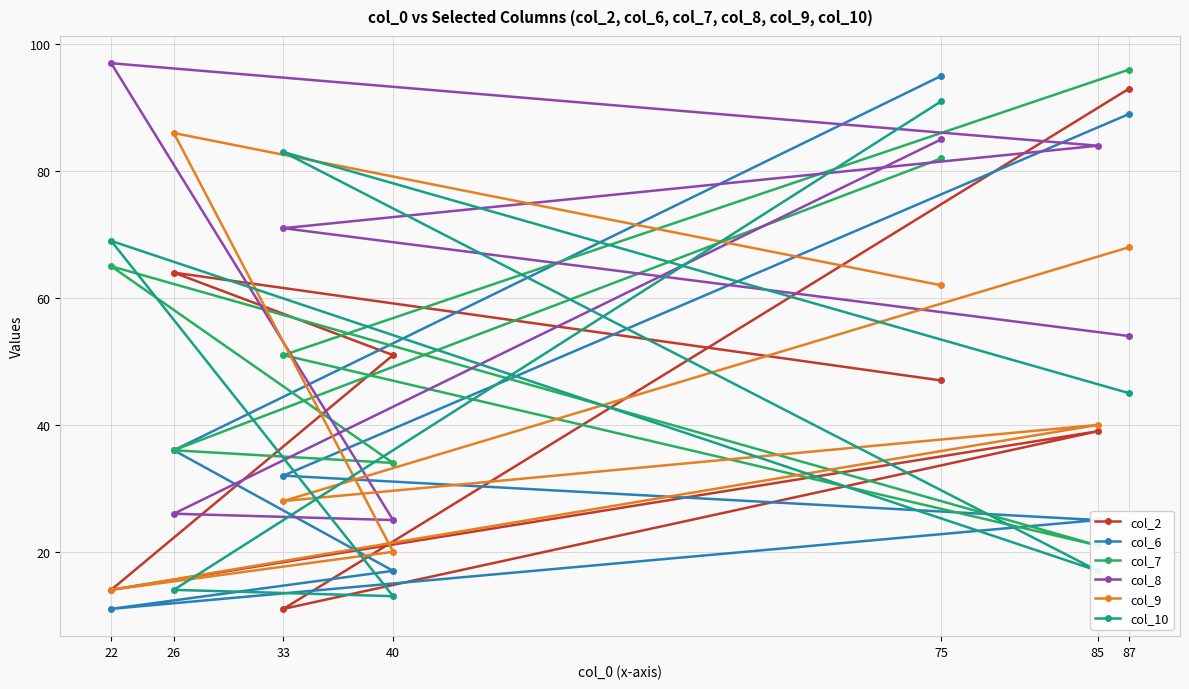

List the labels in order of col_6 value, largest first.

75, 87, 26, 33, 85, 40, 22